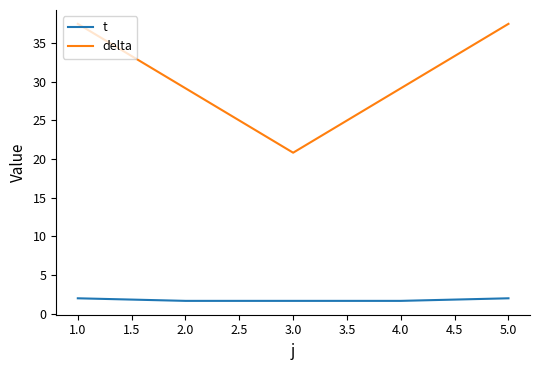

What is the difference between the second highest and minimum values in the delta series?

16.7